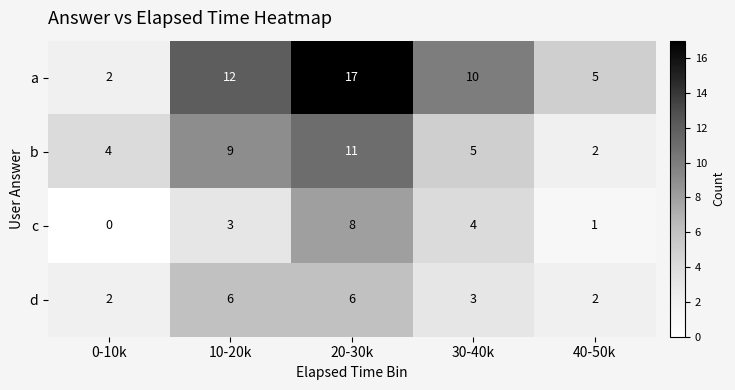

Which series has the largest total across all categories?

a